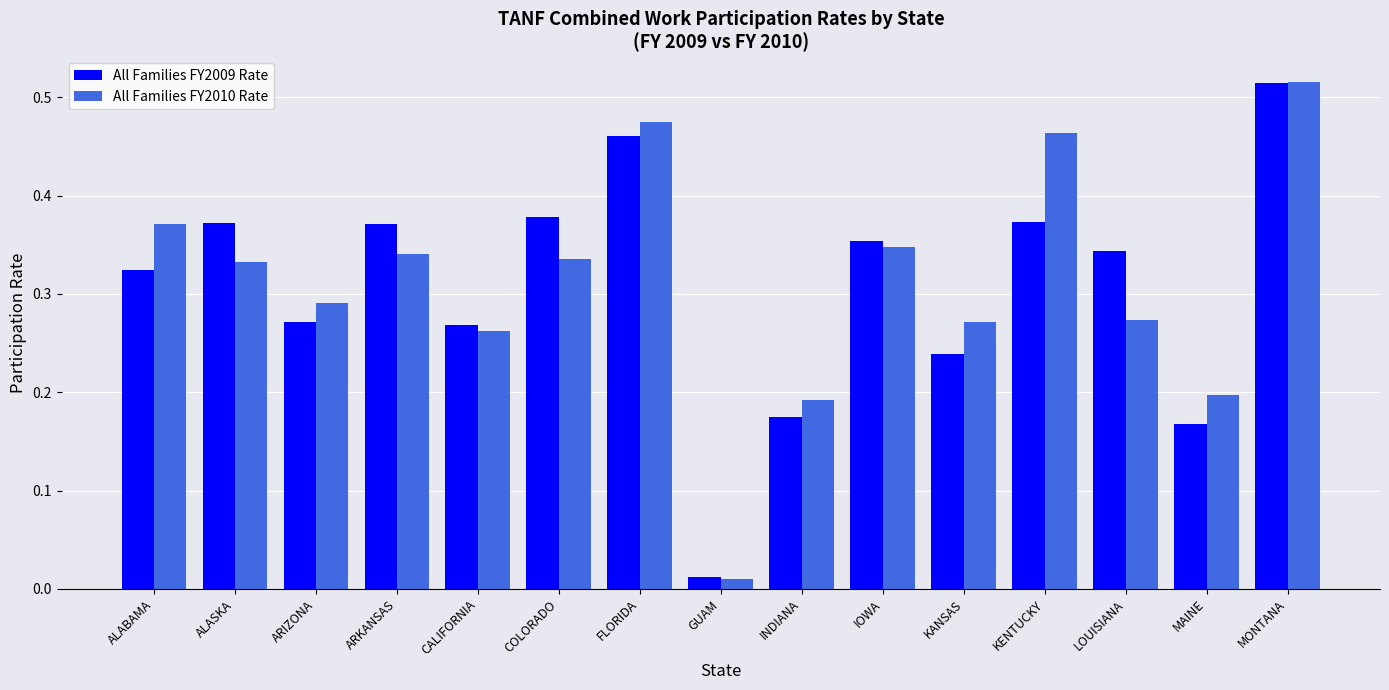

True or false: All Families FY2009 Rate has a value of 0.7 at MONTANA.

False